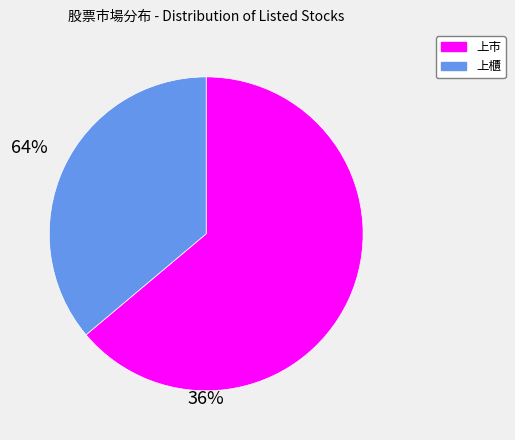

Approximately how many times larger is the value at 上市 compared to 上櫃?

1.8